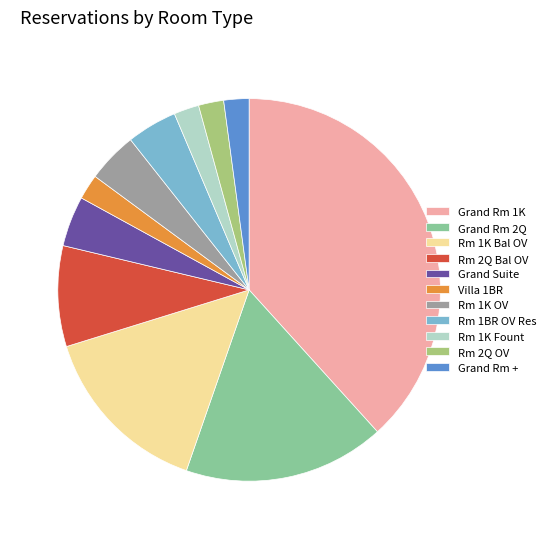

Is there any slice that represents more than half of the pie?

No